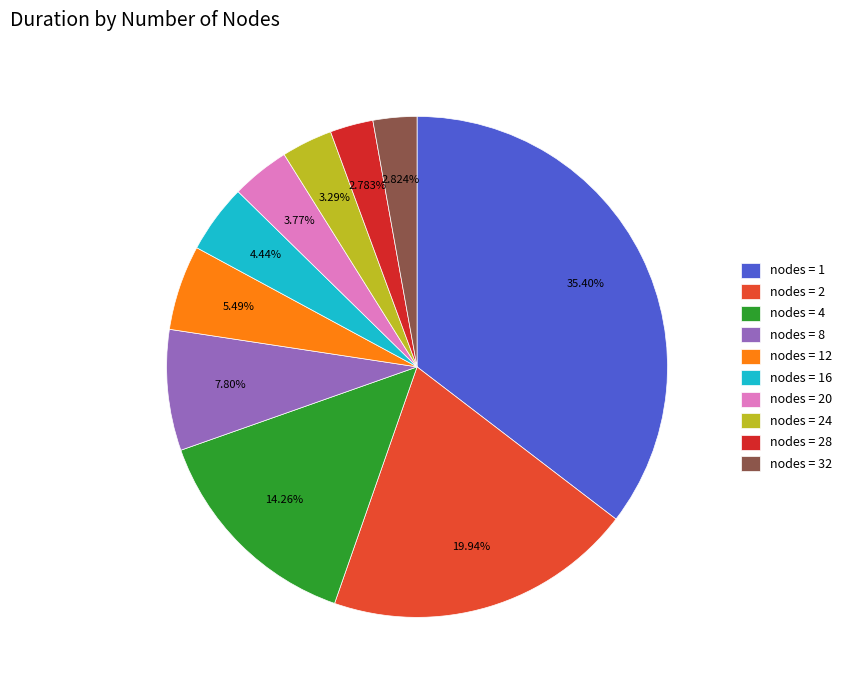

Count the number of slices in the pie.

10